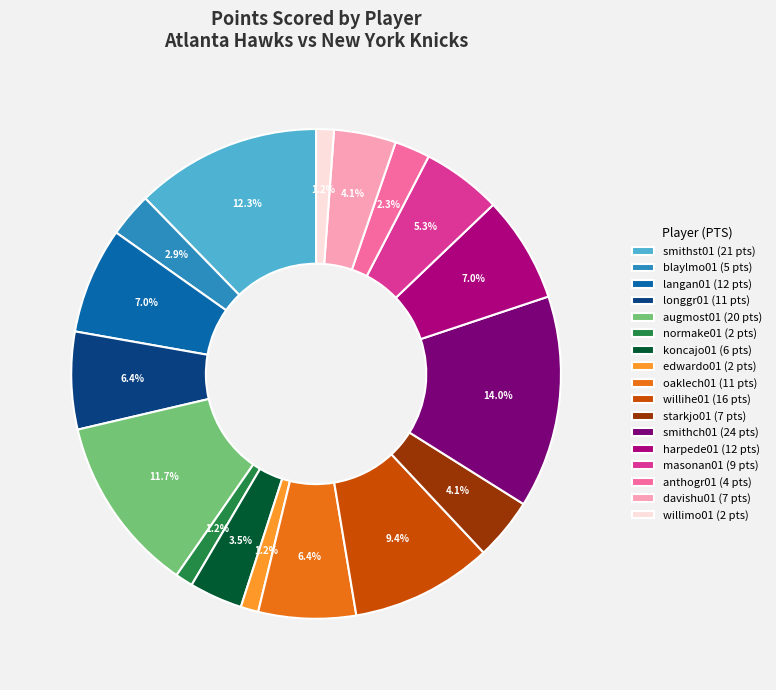

What is the largest slice in the pie chart?

smithch01 (24 pts)